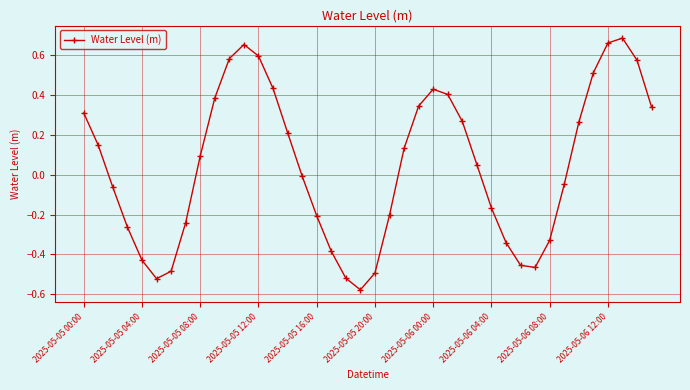

What is the value of the 36th point from the left?

0.5